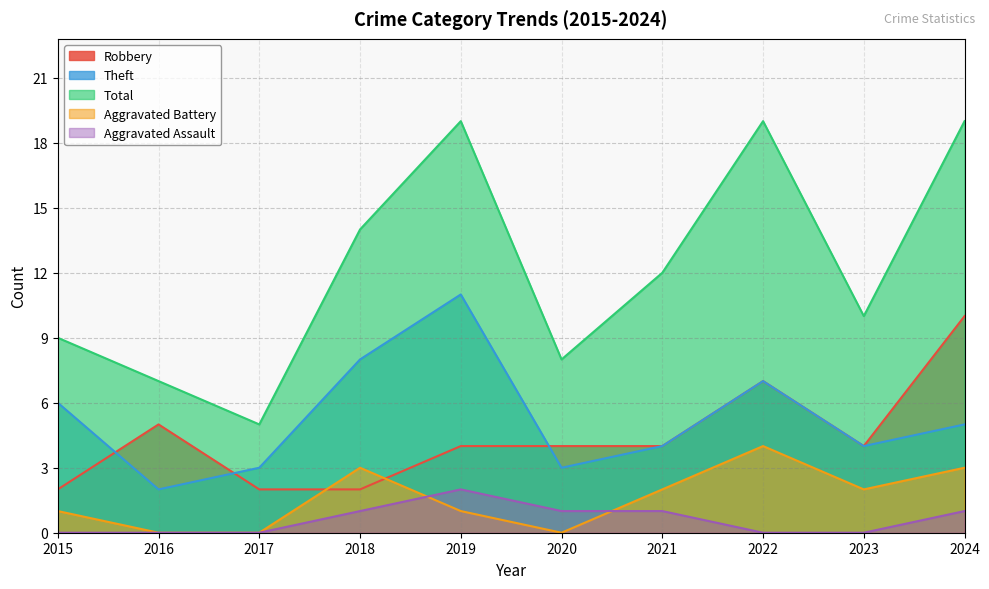

Reading left to right, transcribe all the data shown in this chart.

Robbery: 2015=2	2016=5	2017=2	2018=2	2019=4	2020=4	2021=4	2022=7	2023=4	2024=10
Theft: 2015=6	2016=2	2017=3	2018=8	2019=11	2020=3	2021=4	2022=7	2023=4	2024=5
Total: 2015=9	2016=7	2017=5	2018=14	2019=19	2020=8	2021=12	2022=19	2023=10	2024=19
Aggravated Battery: 2015=1	2016=0	2017=0	2018=3	2019=1	2020=0	2021=2	2022=4	2023=2	2024=3
Aggravated Assault: 2015=0	2016=0	2017=0	2018=1	2019=2	2020=1	2021=1	2022=0	2023=0	2024=1